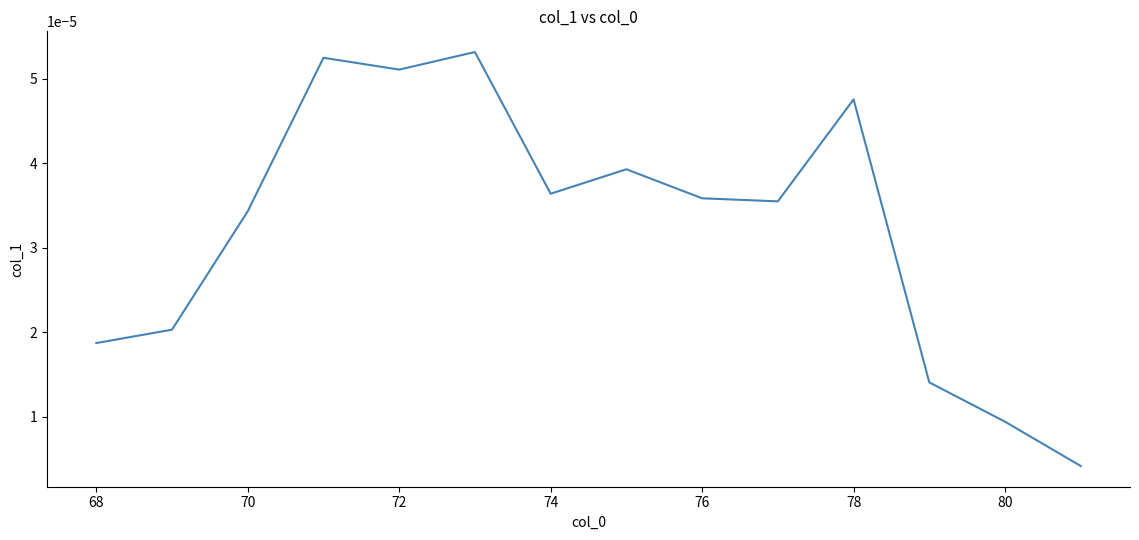

How many lines are shown in the chart?

1